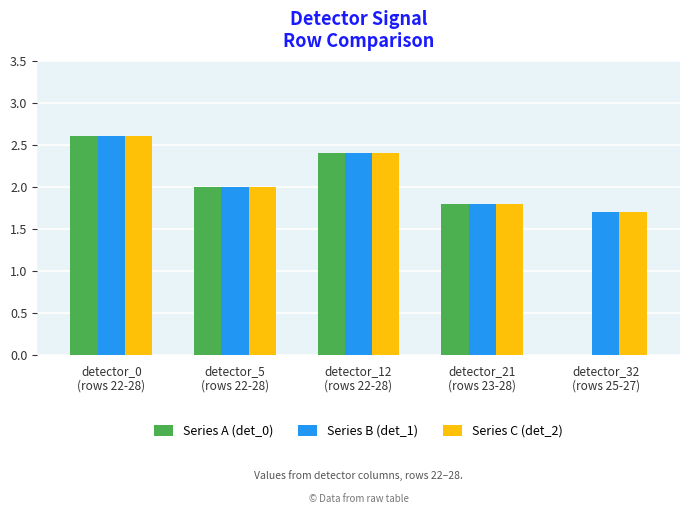

What are all the series names shown in the legend?

Series A (det_0), Series B (det_1), Series C (det_2)